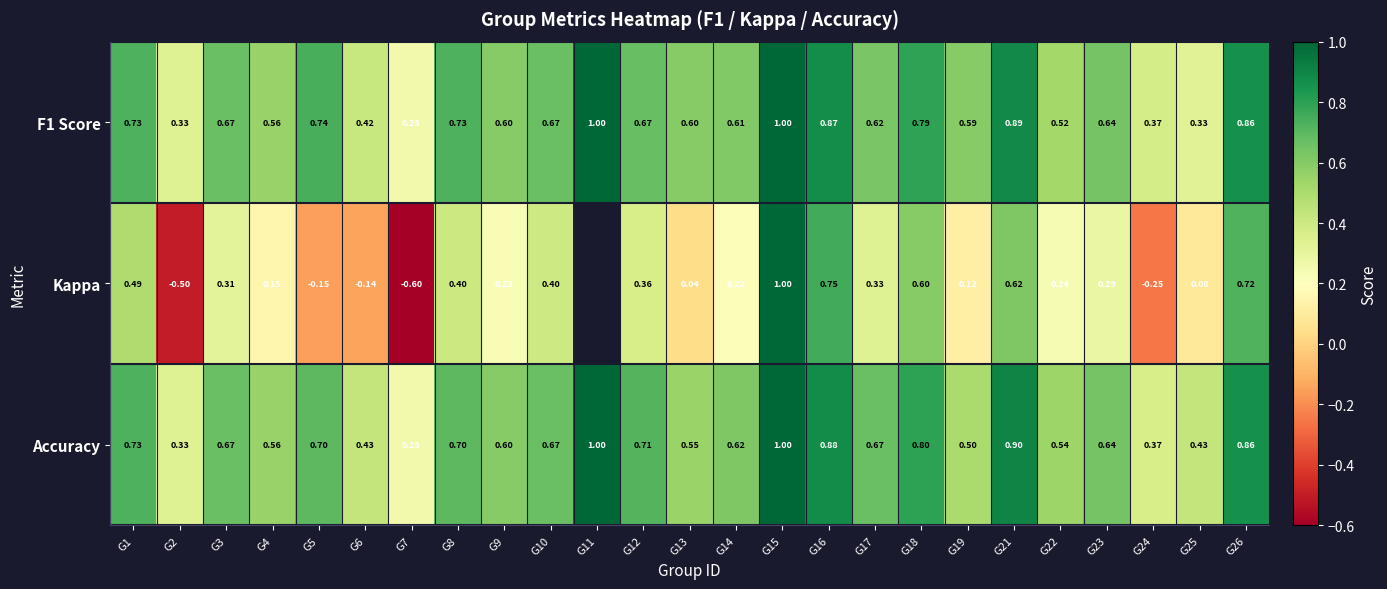

Is the value of Kappa at G13 greater than the value of F1 Score at G23?

No